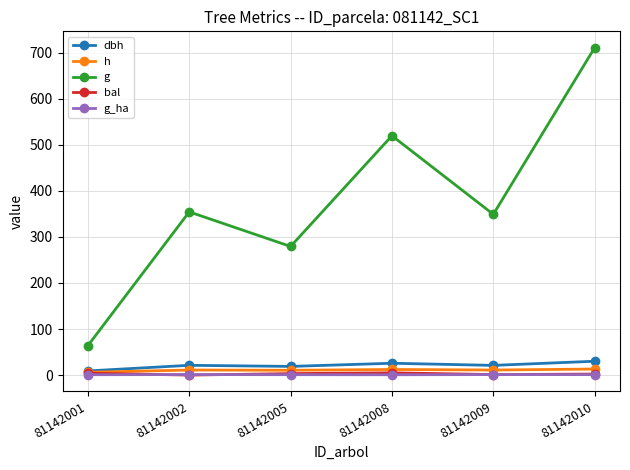

Count the number of data series in this chart.

5